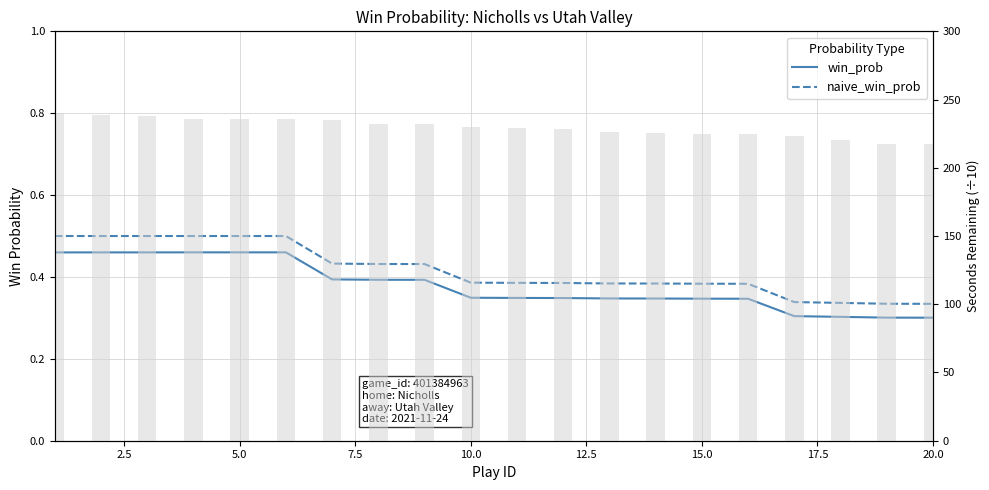

List the series in order of their peak value, lowest first.

win_prob, naive_win_prob, secs_remaining (scaled)